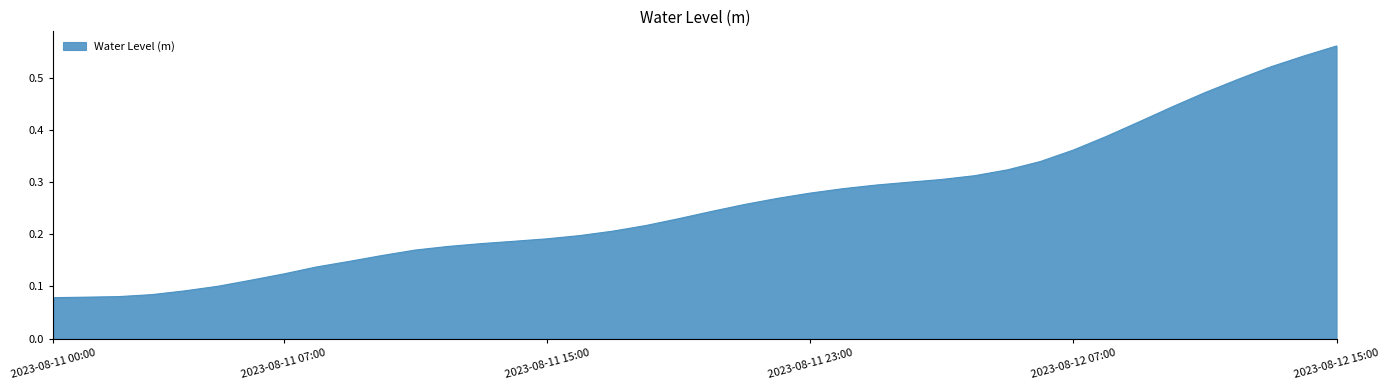

How many lines are shown in the chart?

1